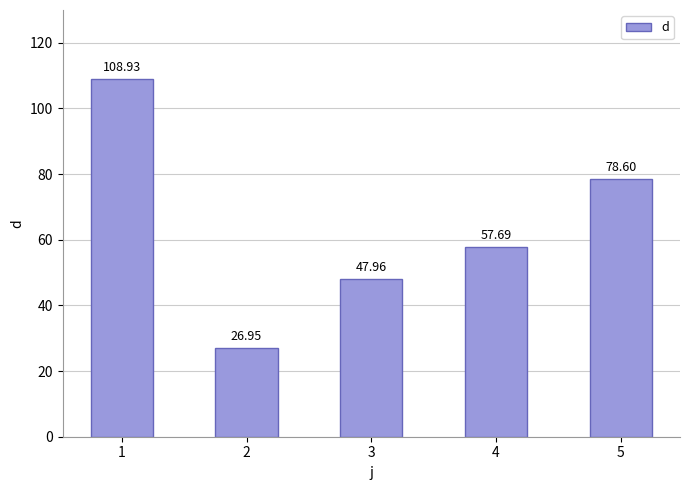

Does the chart contain any negative values?

No